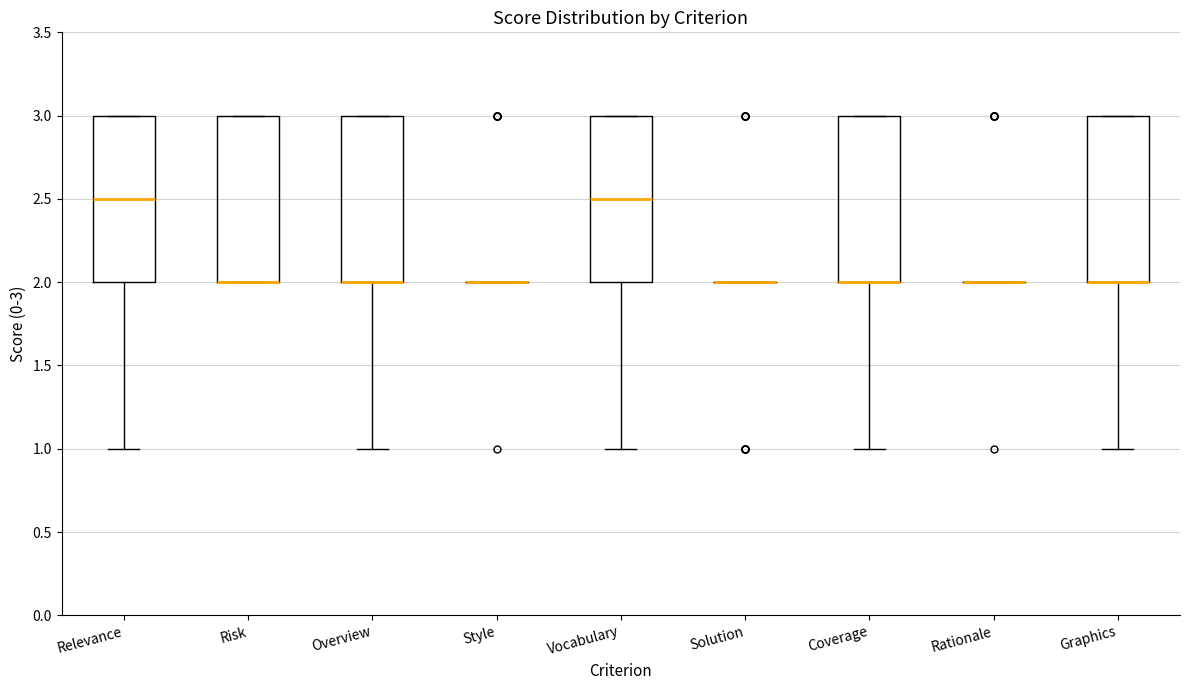

Reading left to right, read every box against the y-axis: the position of its median line, the range the box covers, and the ends of its whiskers. The values are not printed on the chart, so give them approximately, as read against the axis.

Relevance: median 2.5, box 2.0 to 3.0, whiskers 1.0 to 3.0
Risk: median 2.0 (drawn on the box's lower edge), box 2.0 to 3.0, whiskers 2.0 to 3.0
Overview: median 2.0 (drawn on the box's lower edge), box 2.0 to 3.0, whiskers 1.0 to 3.0
Style: box collapsed to a line at 2.0, whiskers 2.0 to 2.0
Vocabulary: median 2.5, box 2.0 to 3.0, whiskers 1.0 to 3.0
Solution: box collapsed to a line at 2.0, whiskers 2.0 to 2.0
Coverage: median 2.0 (drawn on the box's lower edge), box 2.0 to 3.0, whiskers 1.0 to 3.0
Rationale: box collapsed to a line at 2.0, whiskers 2.0 to 2.0
Graphics: median 2.0 (drawn on the box's lower edge), box 2.0 to 3.0, whiskers 1.0 to 3.0